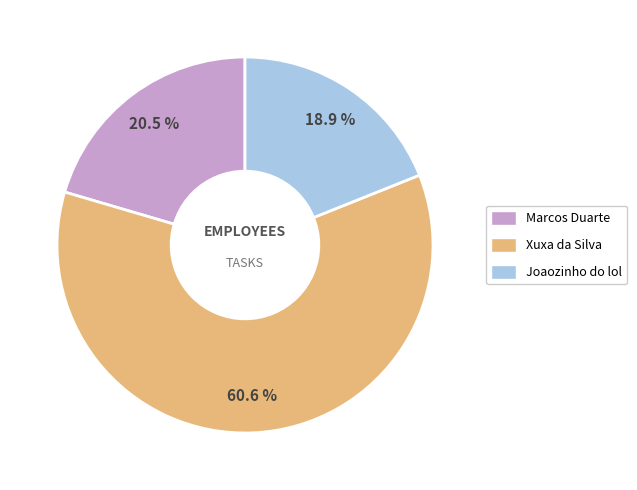

To the nearest percent, what portion does Joaozinho do lol represent?

19%